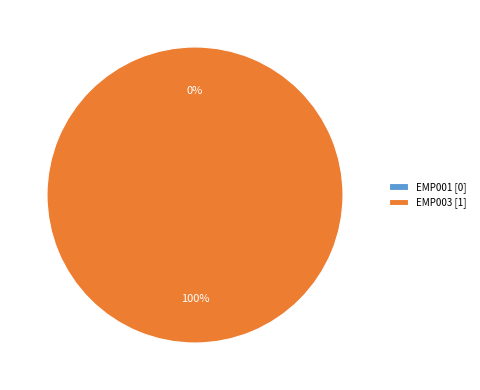

What is the change in value from EMP001 to EMP003?

+1